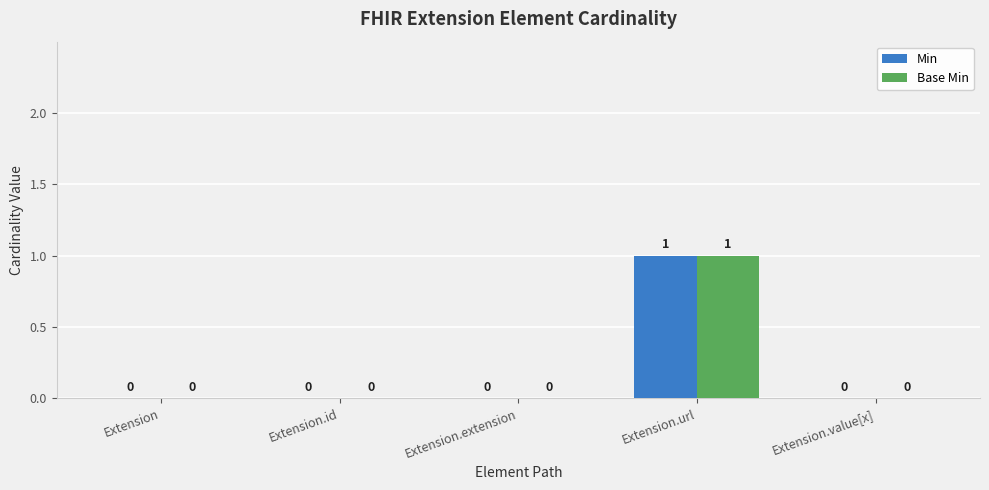

Is it true that Min equals -1 at Extension.value[x]?

False